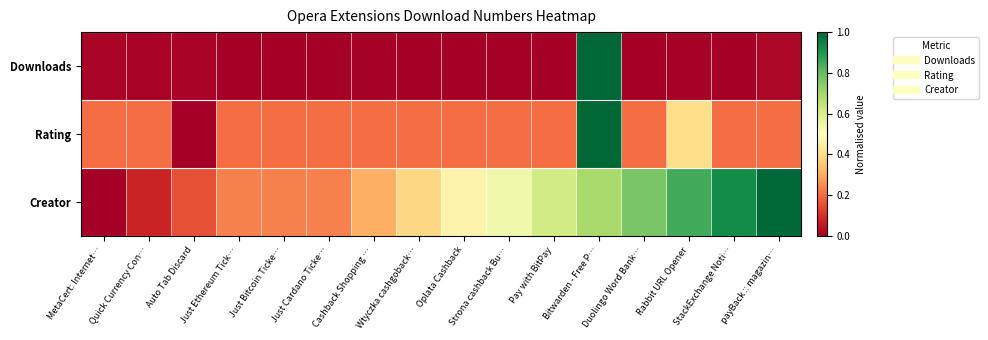

Reading left to right, what are all the values shown in this chart?

Downloads: MetaCert: Internet…=0.0	Quick Currency Con…=0.0	Auto Tab Discard=0.0	Just Ethereum Tick…=0.0	Just Bitcoin Ticke…=0.0	Just Cardano Ticke…=0.0	Cashback Shopping …=0.0	Wtyczka cashgoback…=0.0	Oplata Cashback=0.0	Strona cashback Bu…=0.0	Pay with BitPay=0.0	Bitwarden - Free P…=1.0	Duolingo Word Bank…=0.0	Rabbit URL Opener=0.0	StackExchange Noti…=0.0	payBack :: magazin…=0.0
Rating: MetaCert: Internet…=0.2	Quick Currency Con…=0.2	Auto Tab Discard=0.0	Just Ethereum Tick…=0.2	Just Bitcoin Ticke…=0.2	Just Cardano Ticke…=0.2	Cashback Shopping …=0.2	Wtyczka cashgoback…=0.2	Oplata Cashback=0.2	Strona cashback Bu…=0.2	Pay with BitPay=0.2	Bitwarden - Free P…=1.0	Duolingo Word Bank…=0.2	Rabbit URL Opener=0.4	StackExchange Noti…=0.2	payBack :: magazin…=0.2
Creator: MetaCert: Internet…=0.0	Quick Currency Con…=0.1	Auto Tab Discard=0.2	Just Ethereum Tick…=0.2	Just Bitcoin Ticke…=0.2	Just Cardano Ticke…=0.2	Cashback Shopping …=0.3	Wtyczka cashgoback…=0.4	Oplata Cashback=0.5	Strona cashback Bu…=0.5	Pay with BitPay=0.6	Bitwarden - Free P…=0.7	Duolingo Word Bank…=0.8	Rabbit URL Opener=0.8	StackExchange Noti…=0.9	payBack :: magazin…=1.0